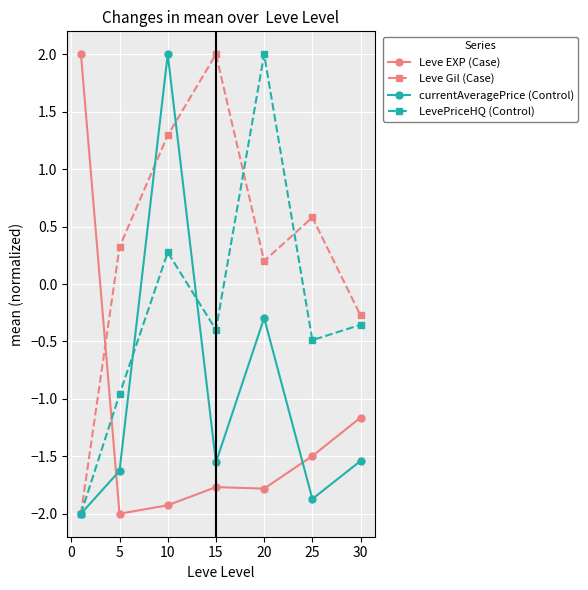

Which series has the largest total across all categories?

Leve Gil (Case)